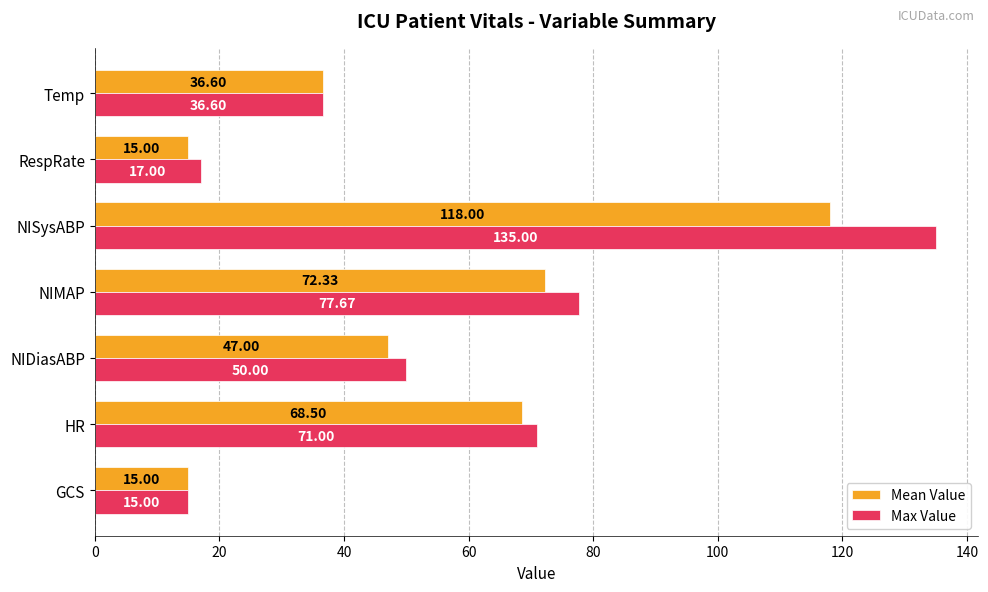

List the series in order of their peak value, lowest first.

Mean Value, Max Value